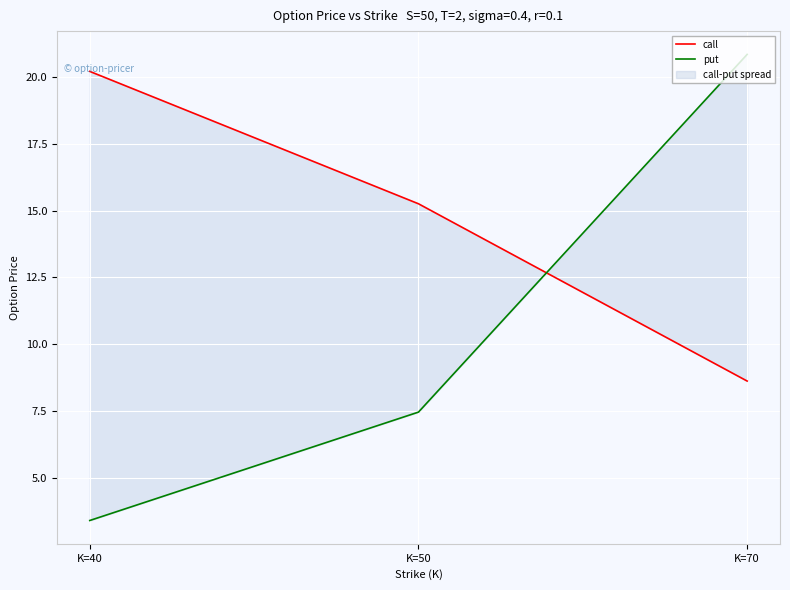

What is the average value of the put series?

10.6